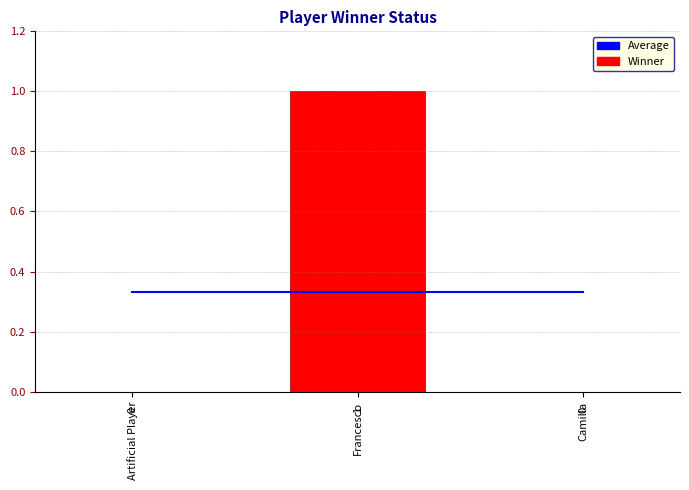

Are the bars horizontal?

No